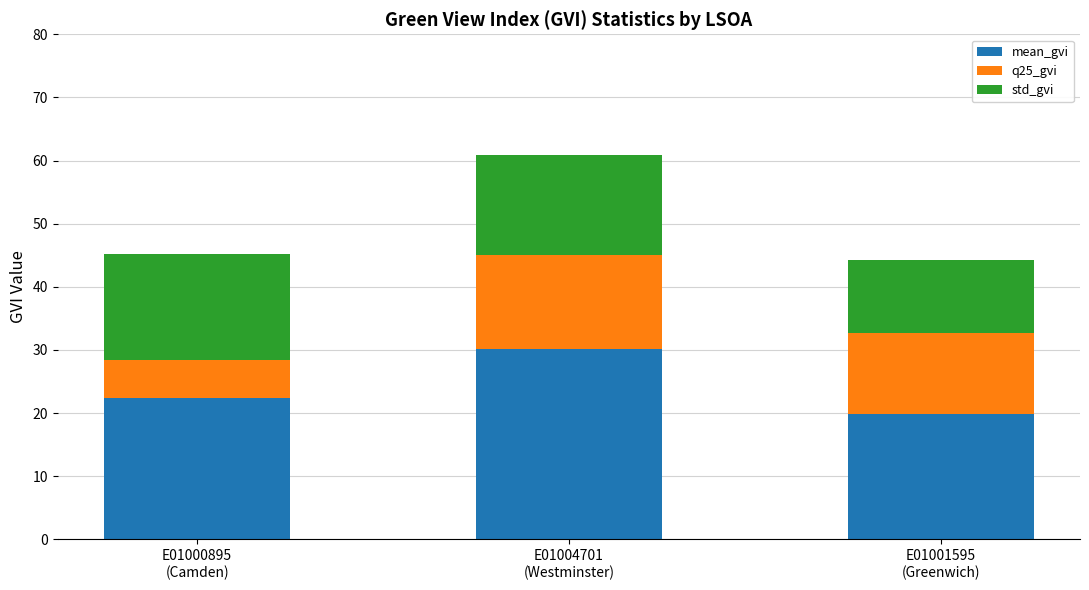

What is the value of the mean_gvi bar at the 3rd from the left?

19.9